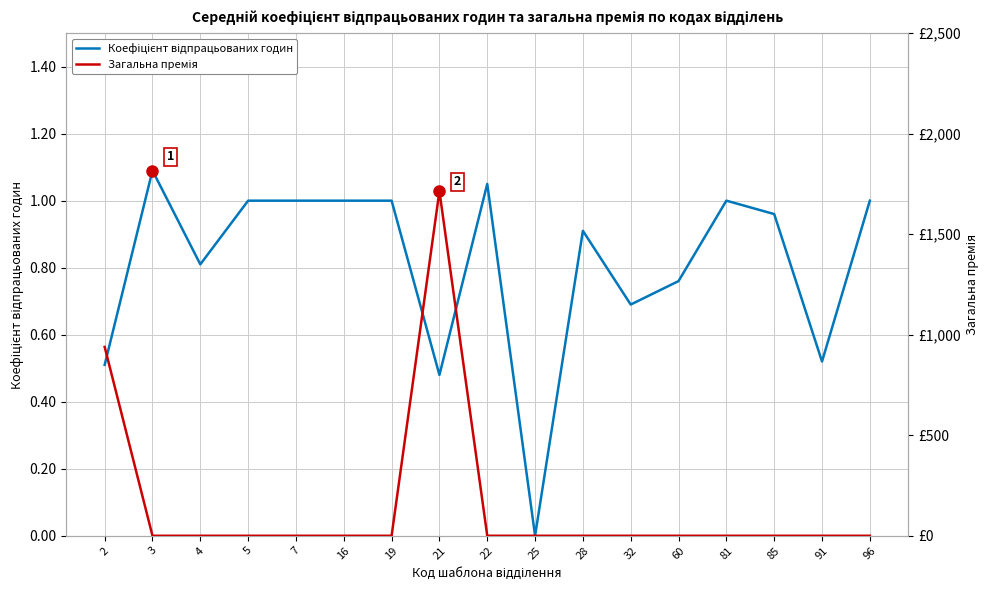

Does the chart have visible grid lines?

Yes